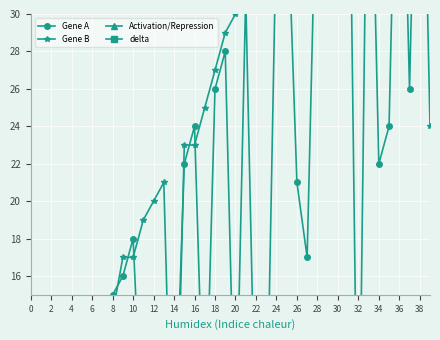

What is the spread (max minus min) of values at 8?

15